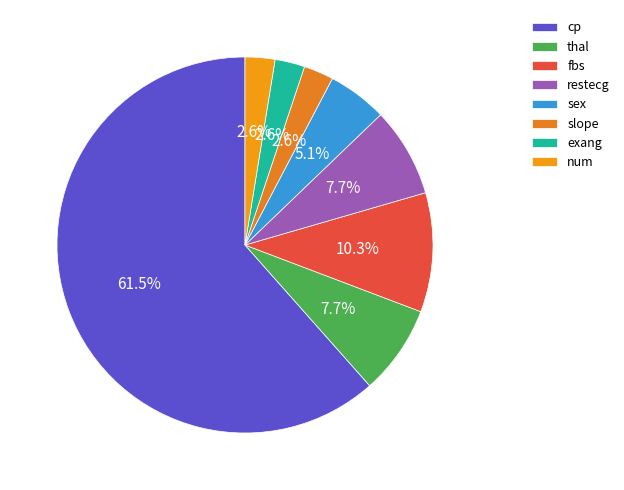

To the nearest percent, what is the difference between the largest and smallest slice percentages?

59%